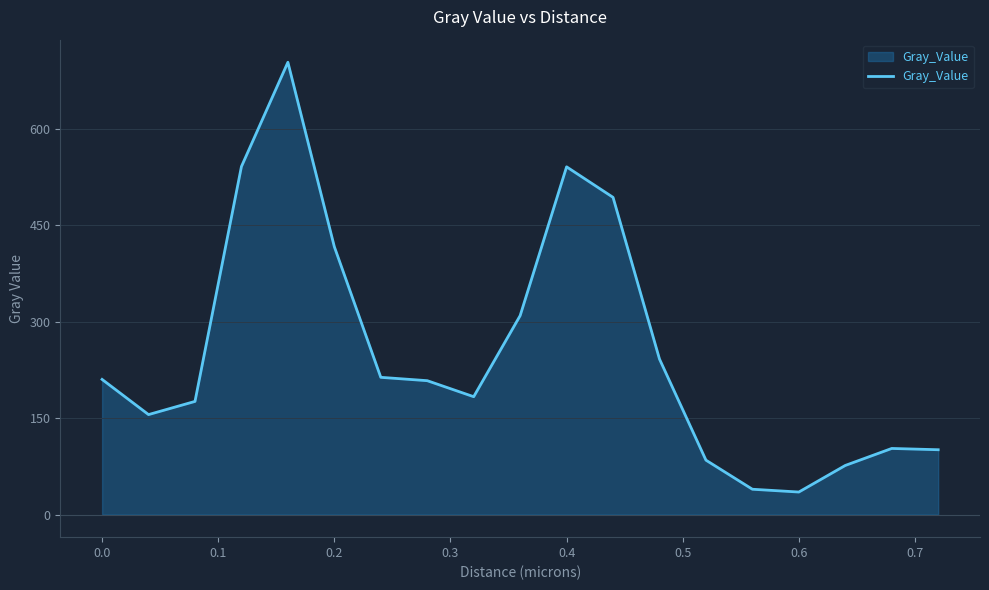

What is the difference between the maximum and minimum values?

668.4